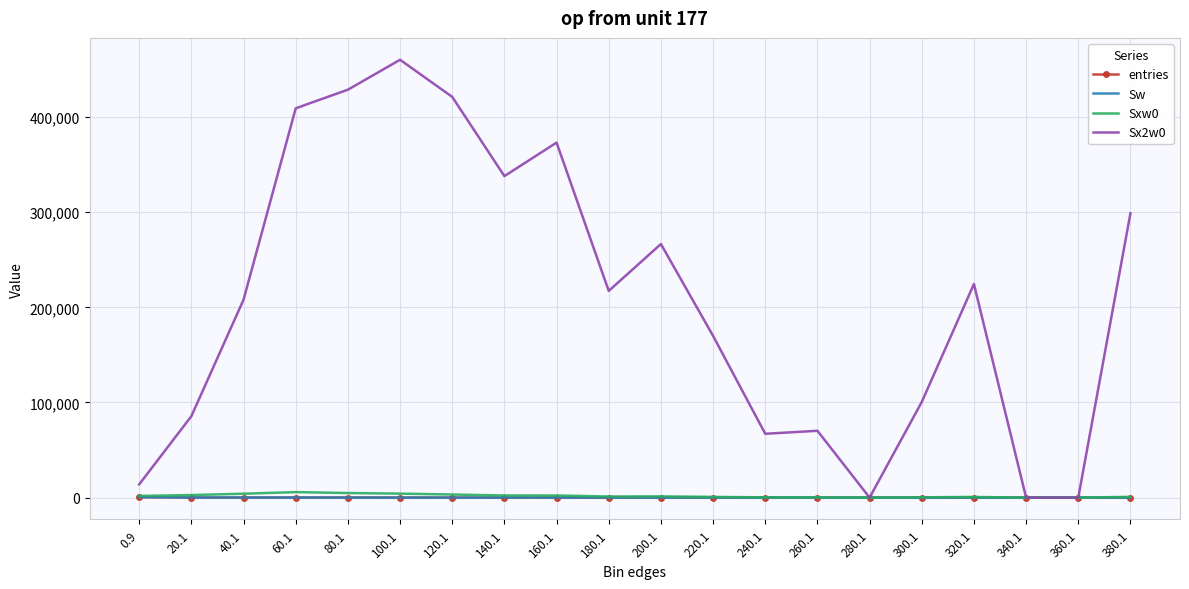

Reading left to right, transcribe all the data shown in this chart.

entries: 0.9=517	20.1=87	40.1=81	60.1=82	80.1=54	100.1=38	120.1=25	140.1=15	160.1=13	180.1=6	200.1=6	220.1=3	240.1=1	260.1=1	280.1=0	300.1=1	320.1=2	340.1=0	360.1=0	380.1=2
Sw: 0.9=517	20.1=87	40.1=81	60.1=82	80.1=54	100.1=38	120.1=25	140.1=15	160.1=13	180.1=6	200.1=6	220.1=3	240.1=1	260.1=1	280.1=0	300.1=1	320.1=2	340.1=0	360.1=0	380.1=2
Sxw0: 0.9=1753	20.1=2676	40.1=4082	60.1=5774	80.1=4803	100.1=4176	120.1=3241	140.1=2250	160.1=2201	180.1=1141	200.1=1264	220.1=714	240.1=259	260.1=265	280.1=0	300.1=317	320.1=670	340.1=0	360.1=0	380.1=773
Sx2w0: 0.9=13935	20.1=85582	40.1=208042	60.1=409158	80.1=428705	100.1=460152	120.1=421155	140.1=337886	160.1=373113	180.1=217251	200.1=266494	220.1=169956	240.1=67081	260.1=70225	280.1=0	300.1=100489	320.1=224482	340.1=0	360.1=0	380.1=298777